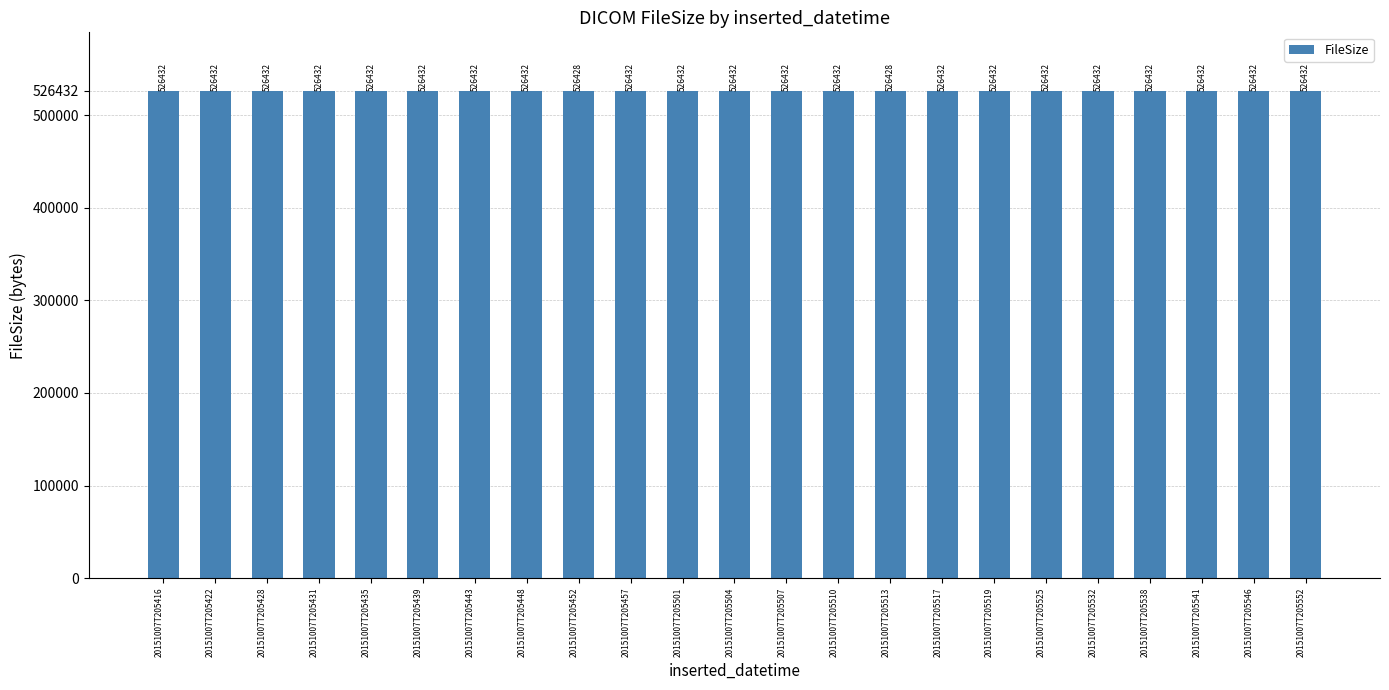

What is the maximum value shown in the chart?

526432